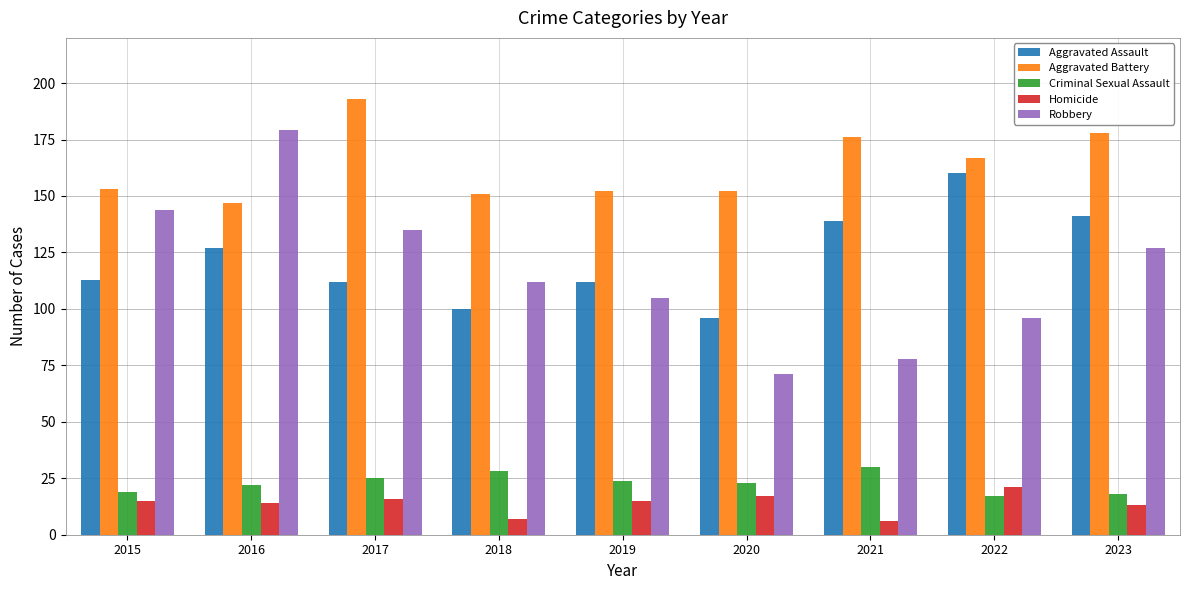

What are all the series names shown in the legend?

Aggravated Assault, Aggravated Battery, Criminal Sexual Assault, Homicide, Robbery